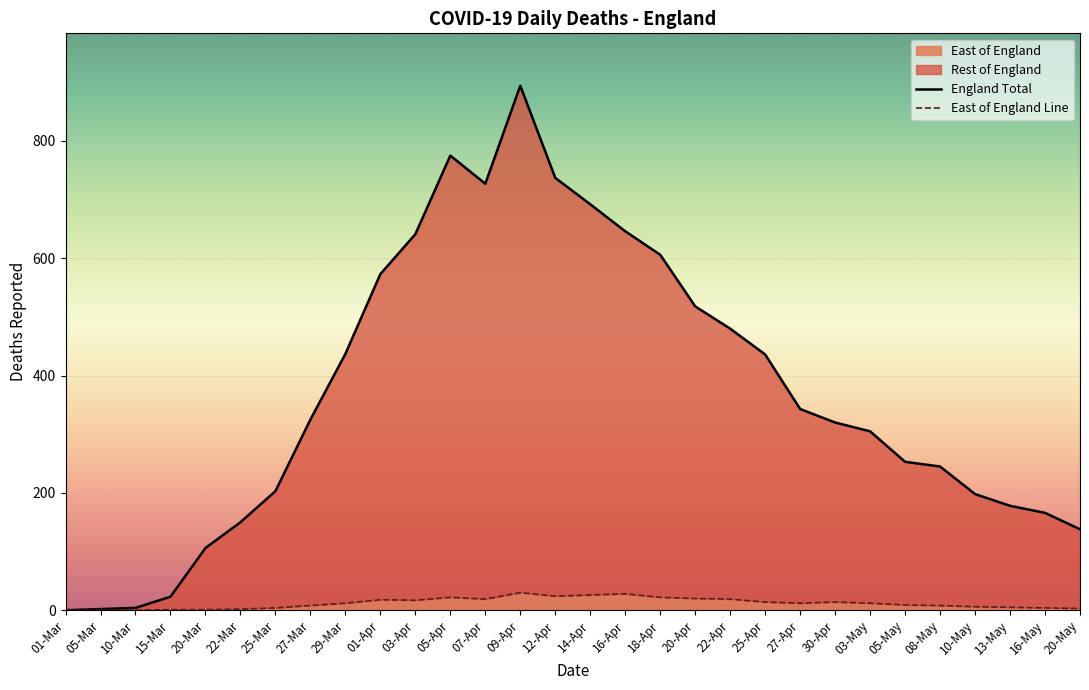

What is the total value across all series at 30-Apr?

334